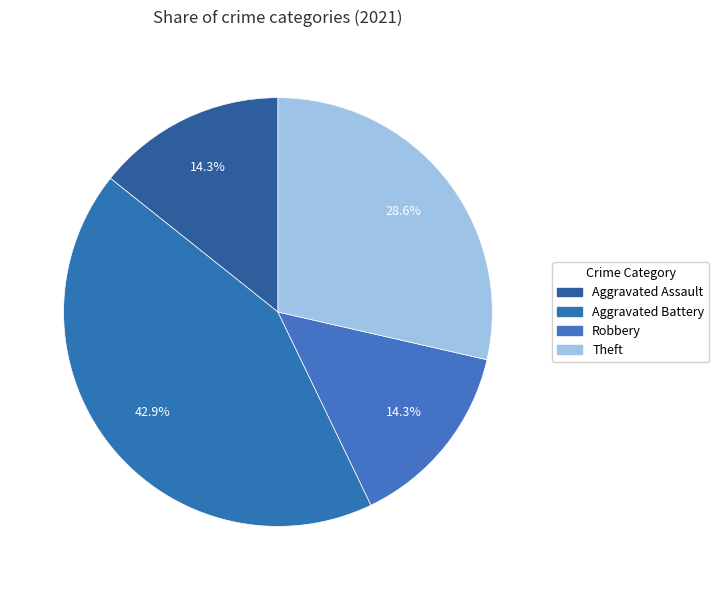

Is the sum of Aggravated Battery and Theft greater than half?

Yes